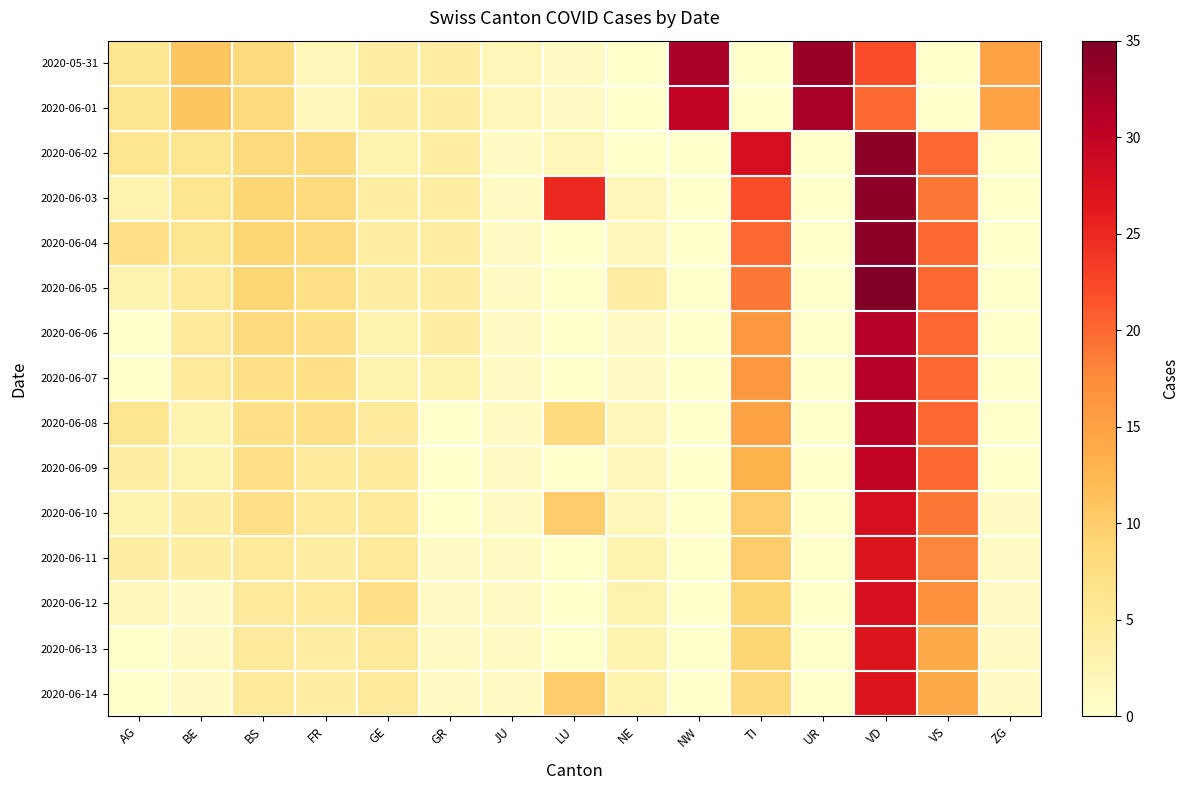

Which category has the highest value in the 2020-06-04 series?

VD